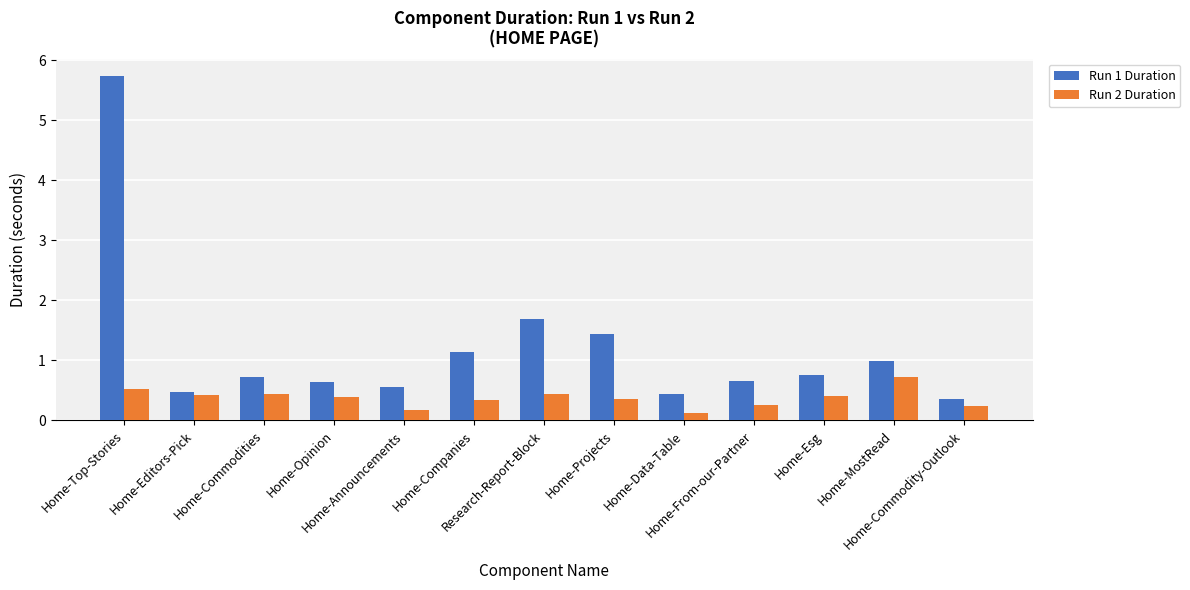

What is the total value across all series at Home-Announcements?

0.7